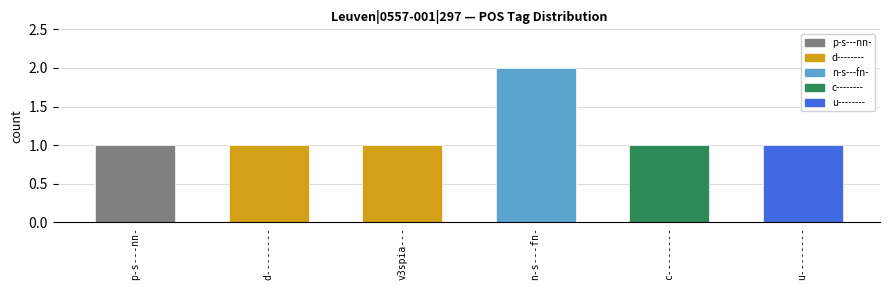

What is the maximum value shown in the chart?

2